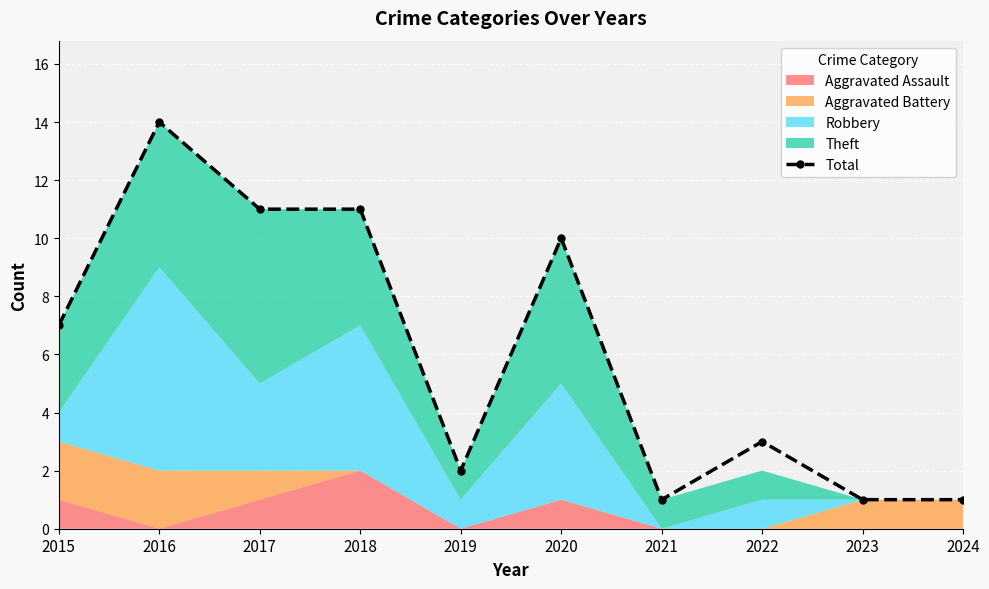

The value at 2021 is 1. True or false?

True